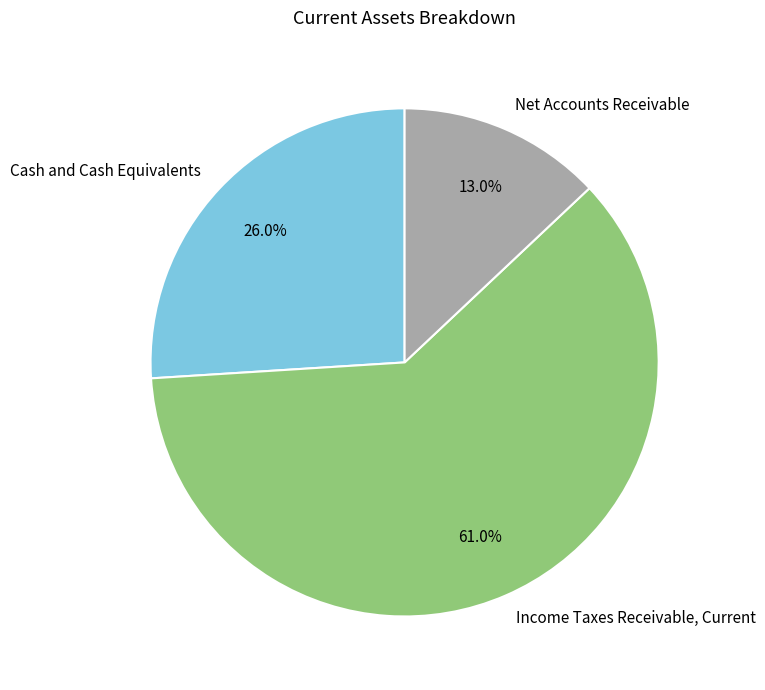

To the nearest percent, what is the average slice percentage?

33%